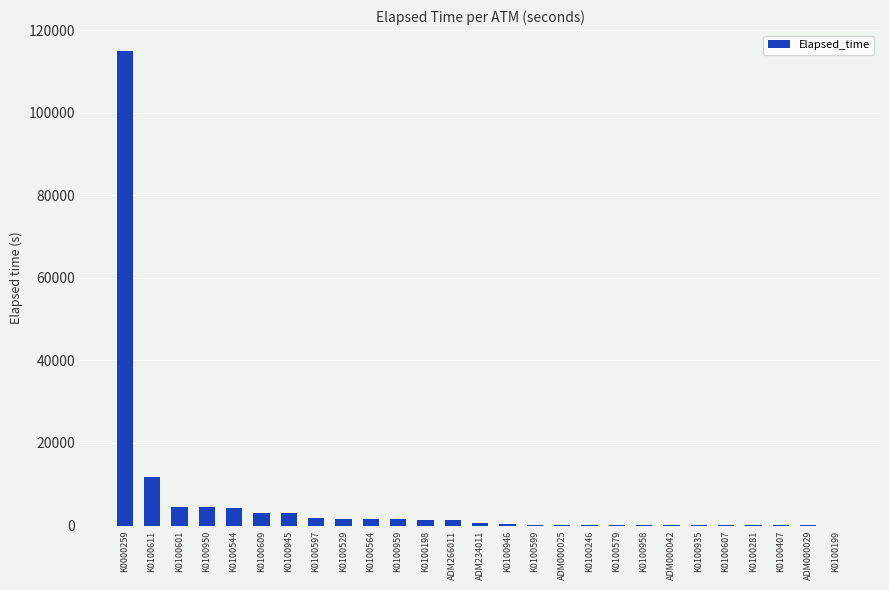

What is the difference between the values at K0100579 and K0100544?

4020